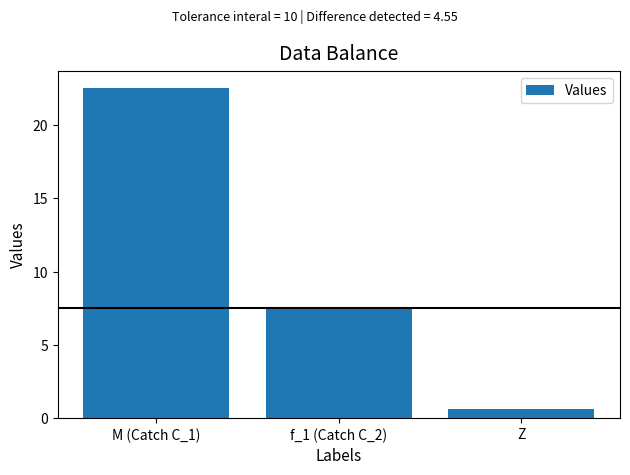

Is it true that the value at M (Catch C_1) is 22.6?

True